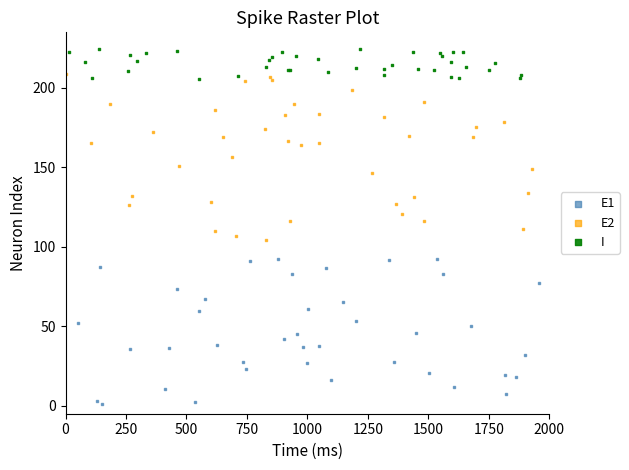

Which series reaches the minimum Y coordinate?

E1